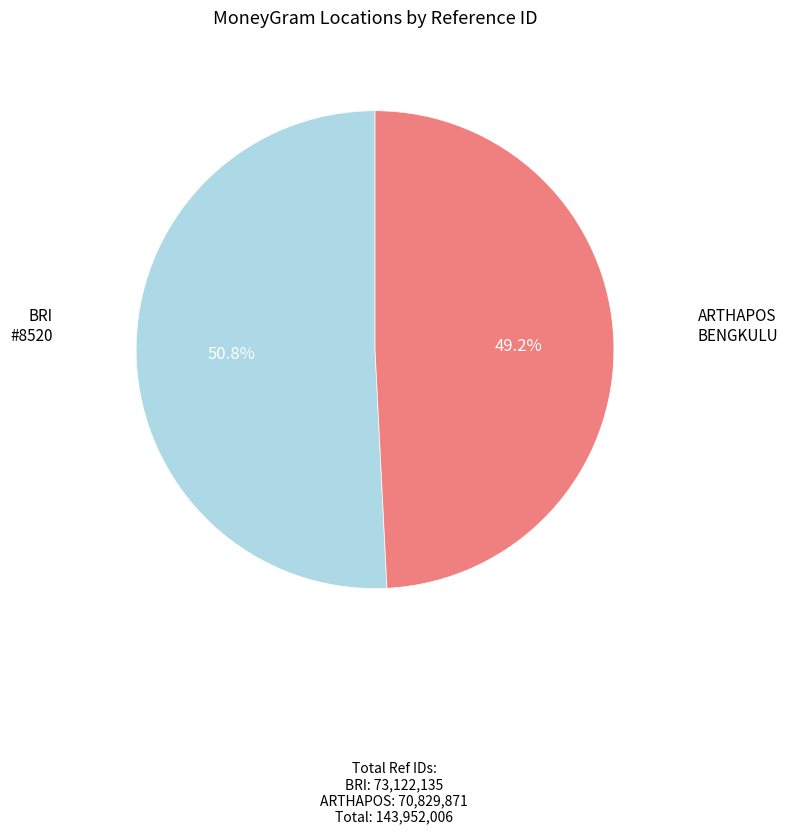

How many segments does this pie chart have?

2